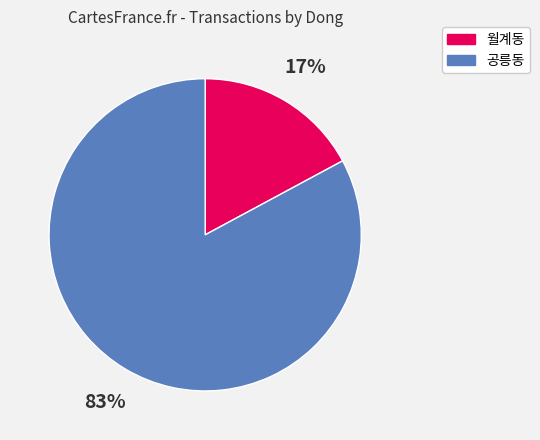

Is it true that 월계동 is 26% of the pie?

False